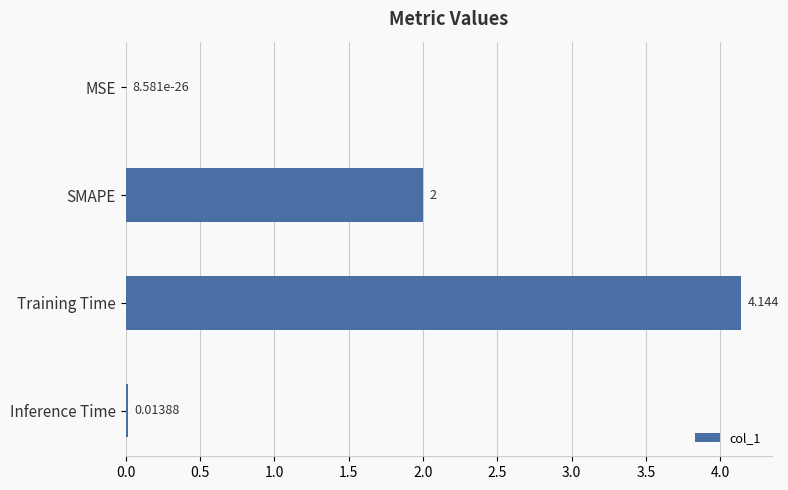

Where is the data nearest to the value 2?

SMAPE